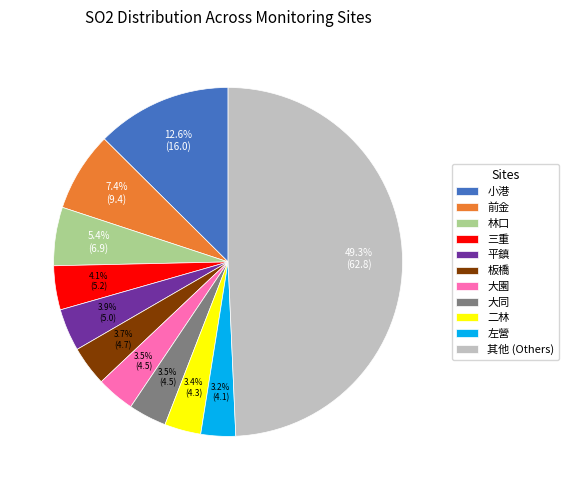

How many segments does this pie chart have?

11